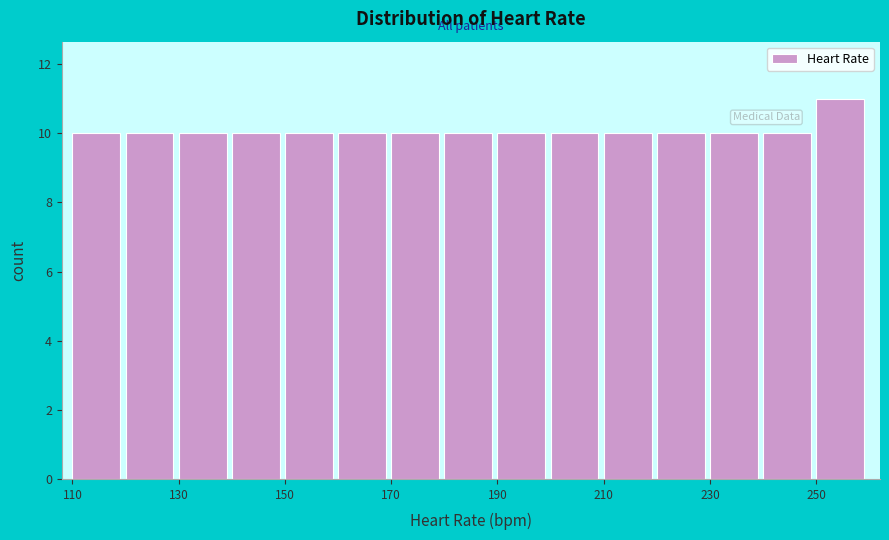

Over which range of the x-axis is the bar tallest?

250 to 260